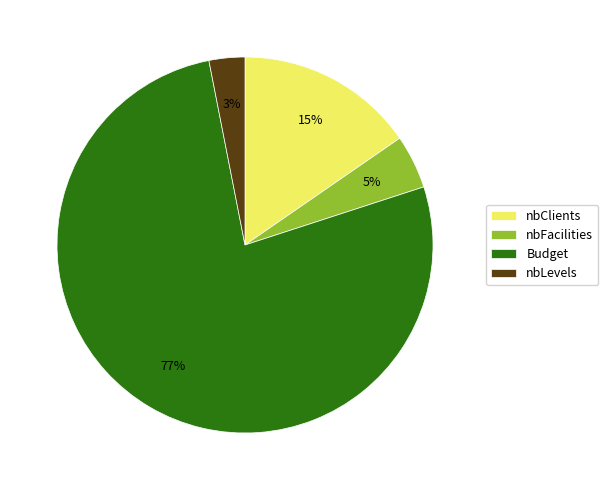

Do nbClients and Budget together represent more than half of the pie?

Yes